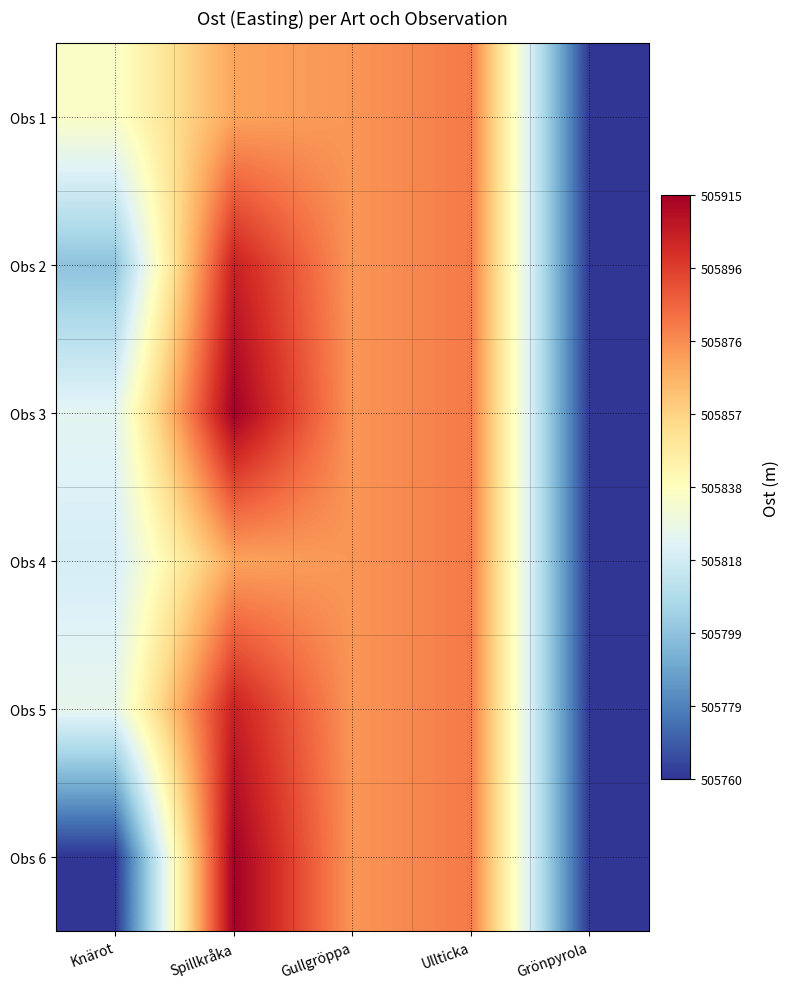

Reading right to left, transcribe all the data shown in this chart.

Obs 1: Grönpyrola=505760.6	Ullticka=505880.7	Gullgröppa=505874.0	Spillkråka=505870.4	Knärot=505835.2
Obs 2: Grönpyrola=505760.6	Ullticka=505880.7	Gullgröppa=505874.0	Spillkråka=505904.3	Knärot=505798.8
Obs 3: Grönpyrola=505760.6	Ullticka=505880.7	Gullgröppa=505874.0	Spillkråka=505915.0	Knärot=505823.9
Obs 4: Grönpyrola=505760.6	Ullticka=505880.7	Gullgröppa=505874.0	Spillkråka=505870.4	Knärot=505819.3
Obs 5: Grönpyrola=505760.6	Ullticka=505880.7	Gullgröppa=505874.0	Spillkråka=505904.3	Knärot=505825.5
Obs 6: Grönpyrola=505760.6	Ullticka=505880.7	Gullgröppa=505874.0	Spillkråka=505915.0	Knärot=505760.0